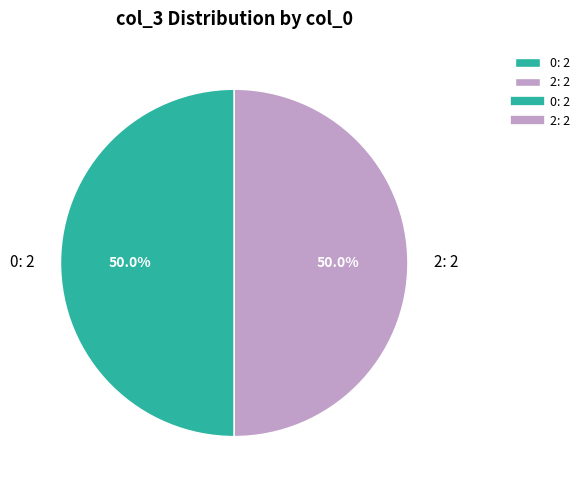

Is the sum of 2: 2 and 0: 2 greater than half?

Yes